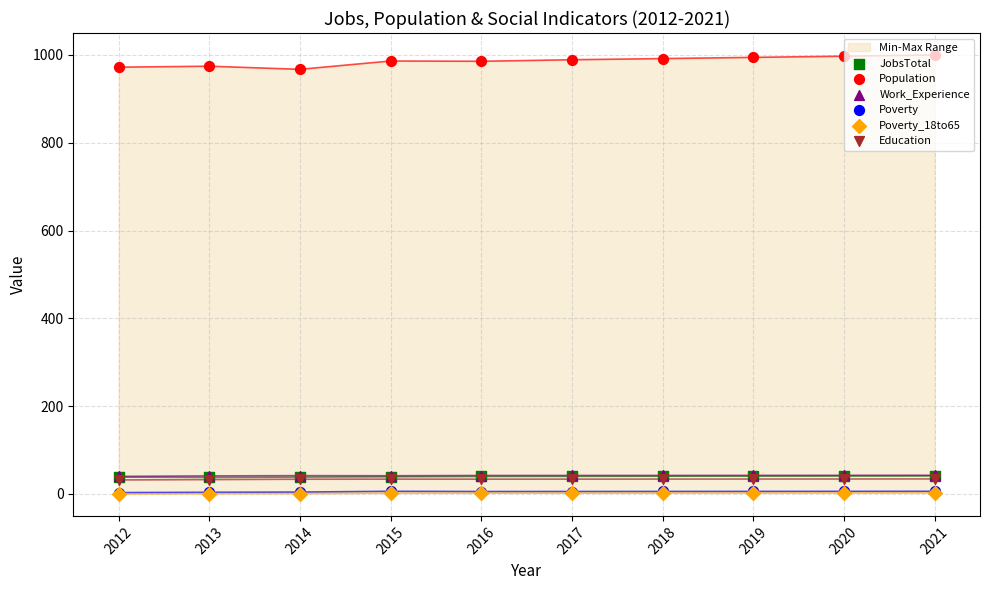

What is the total value across all series at 2017?

1112.5